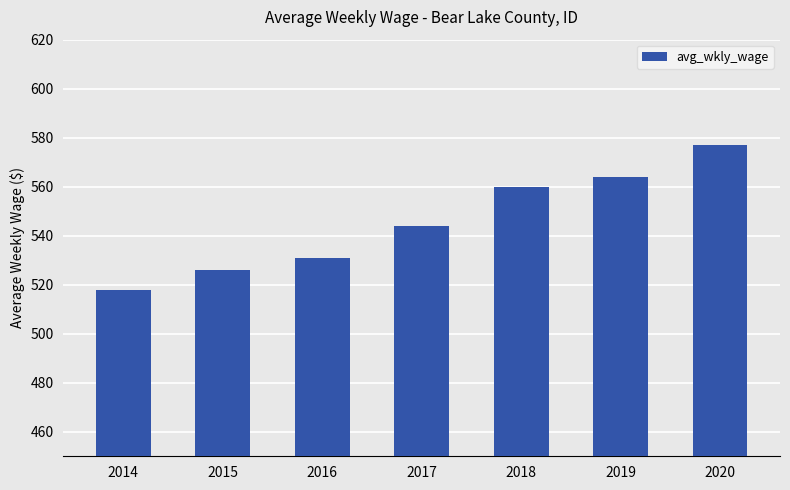

Which label corresponds to the largest value in the chart?

2020